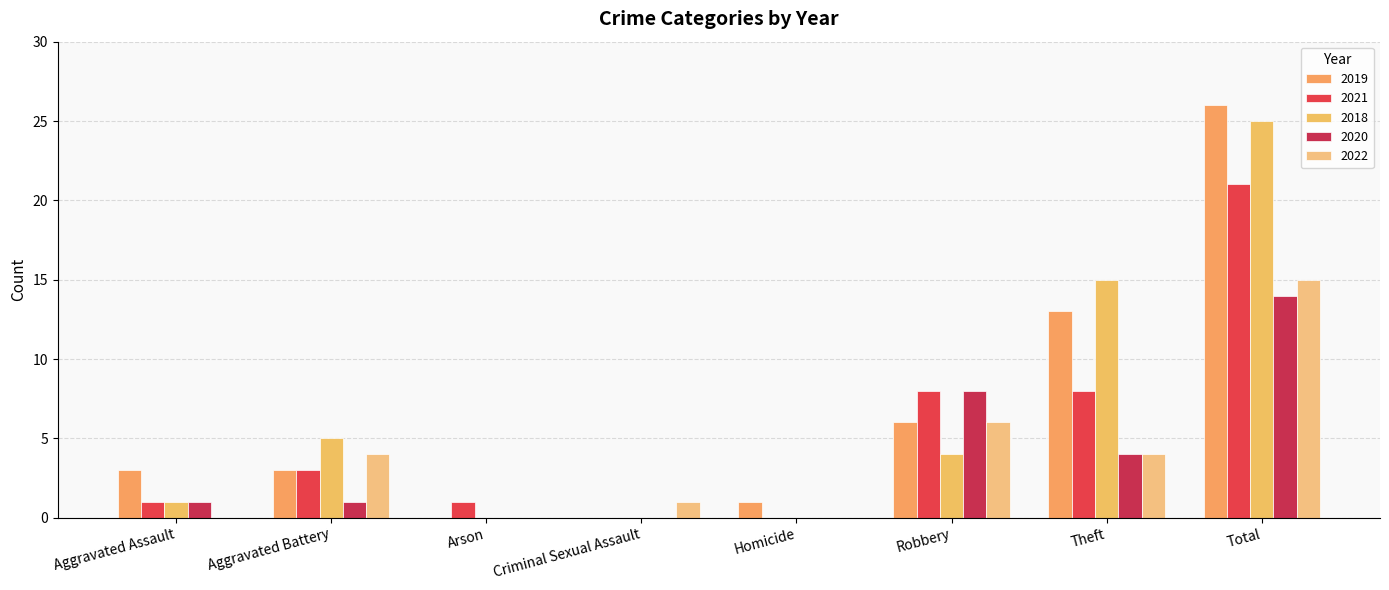

Does the chart contain stacked bars?

No